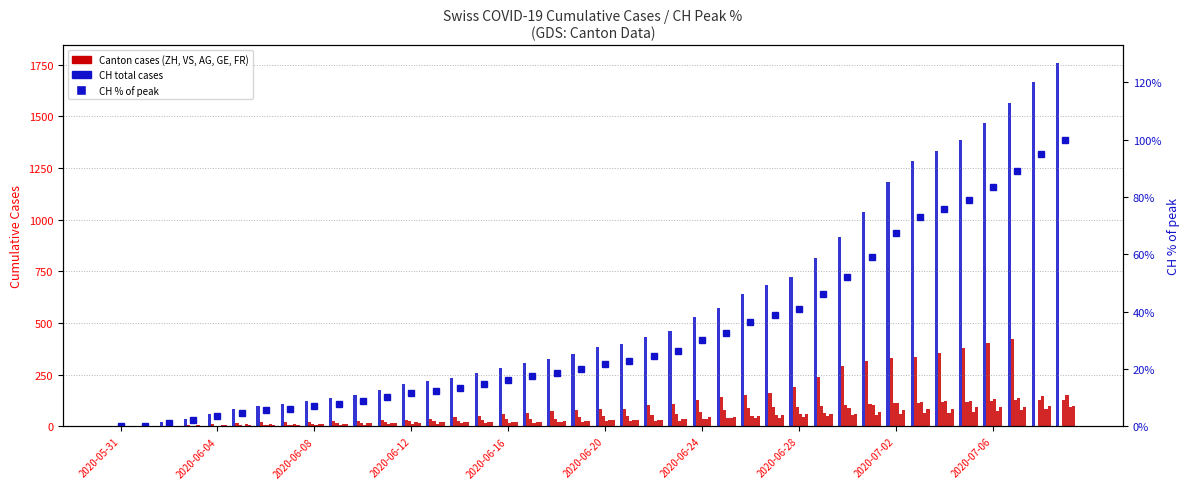

At which category does the chart reach its peak across all series?

2020-07-09